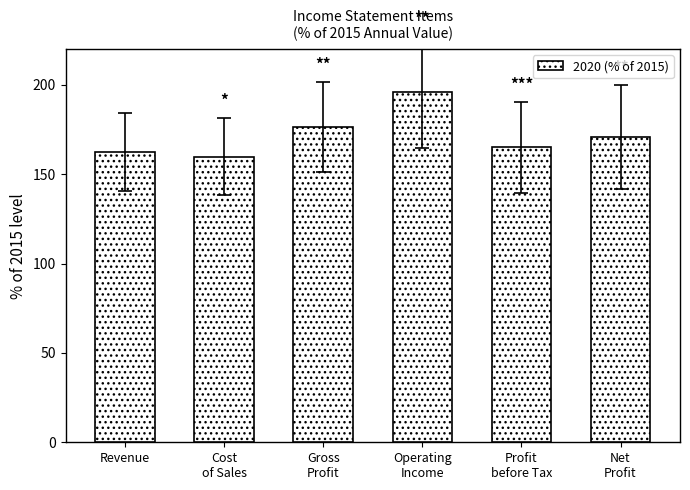

How many data points does each series have?

6